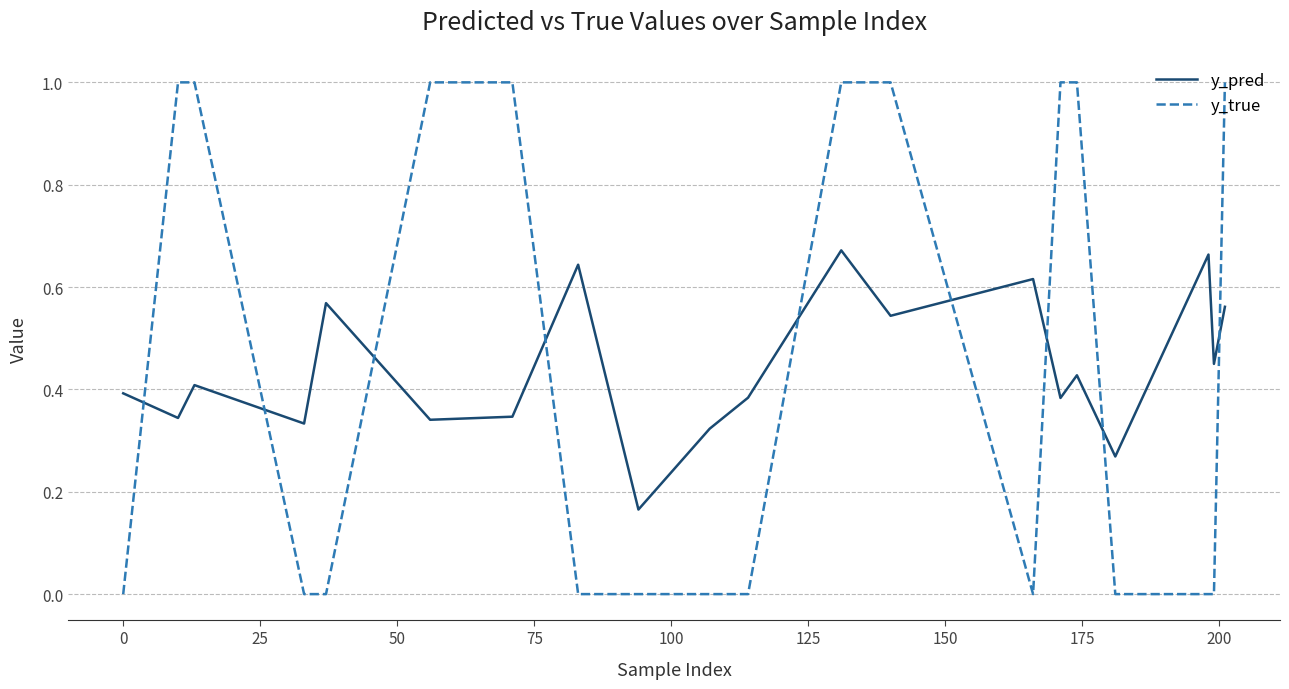

What is the maximum value shown in the chart?

1.0